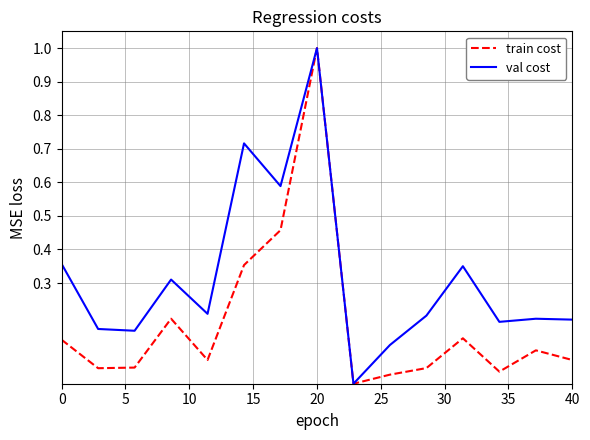

Which series has the largest total across all categories?

val cost